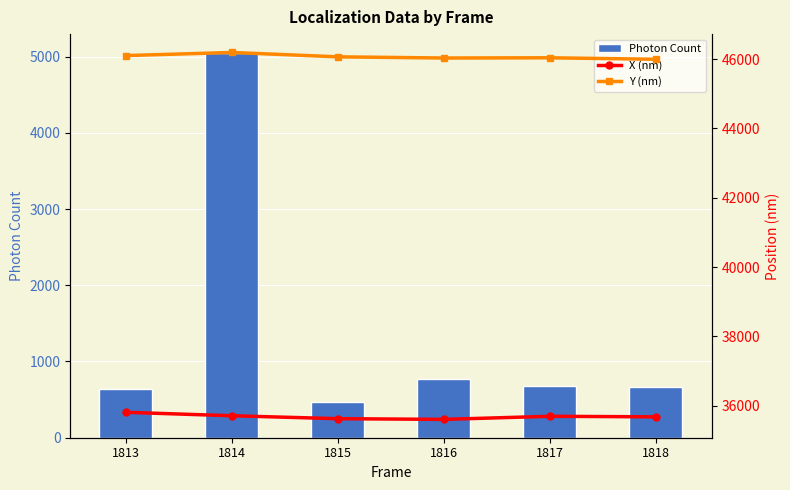

At which category is the sum across all series the highest?

1814